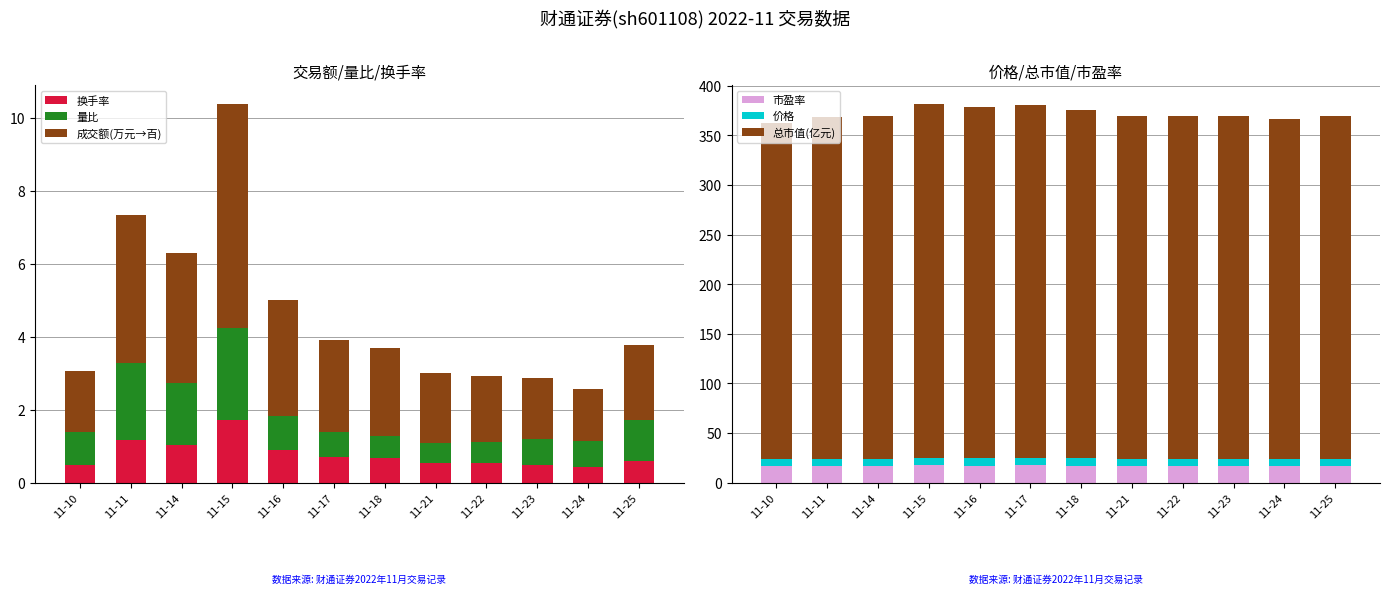

At which label is 量比 closest to 1?

11-16